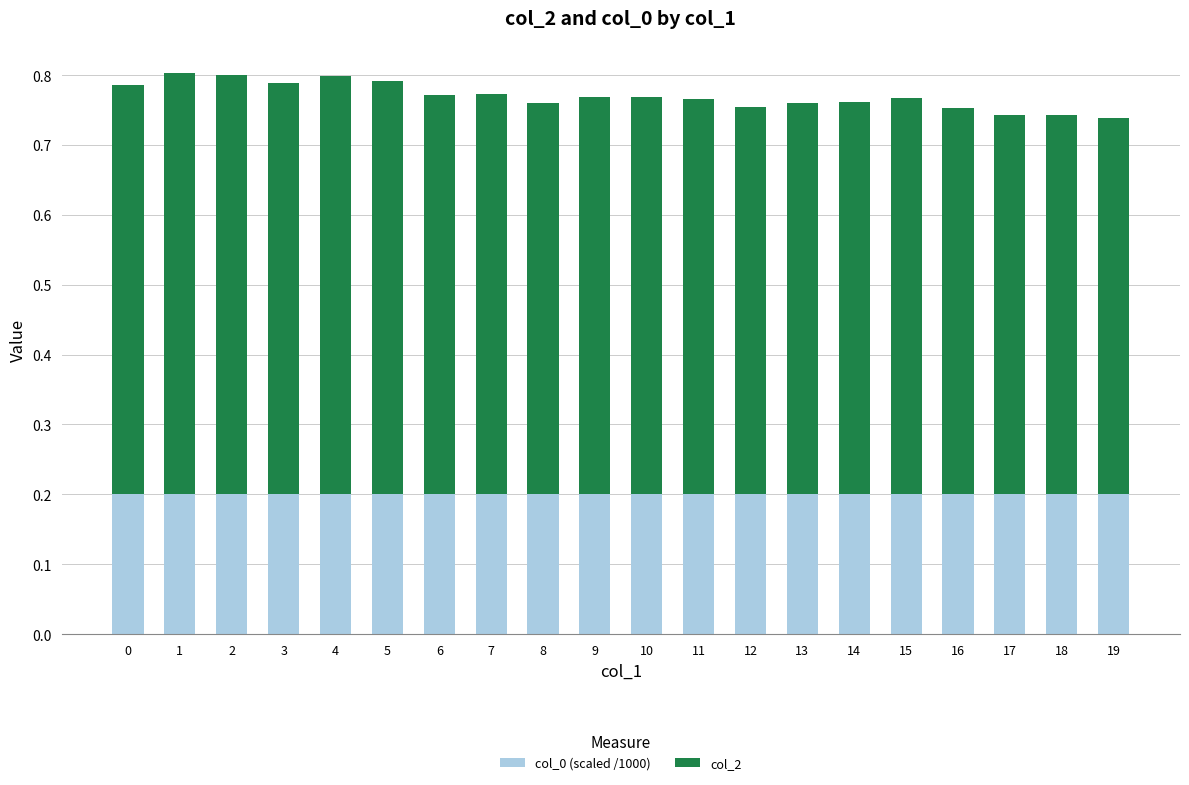

What is the total value across all series at 17?

0.7